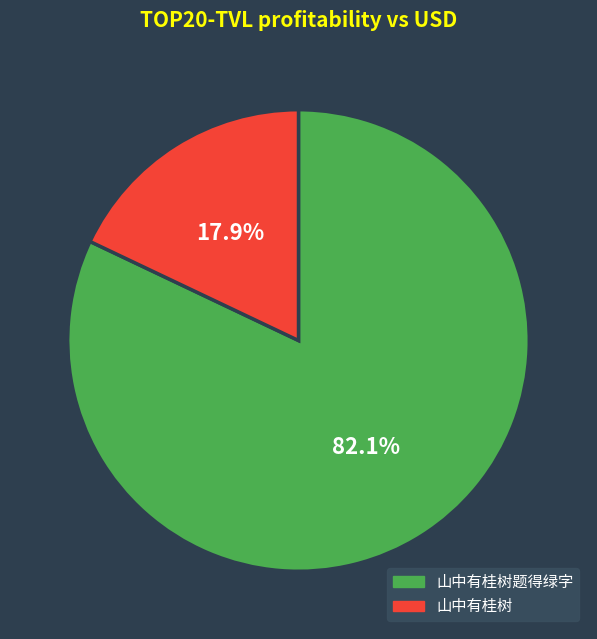

Do 山中有桂树题得绿字 and 山中有桂树 together represent more than half of the pie?

Yes